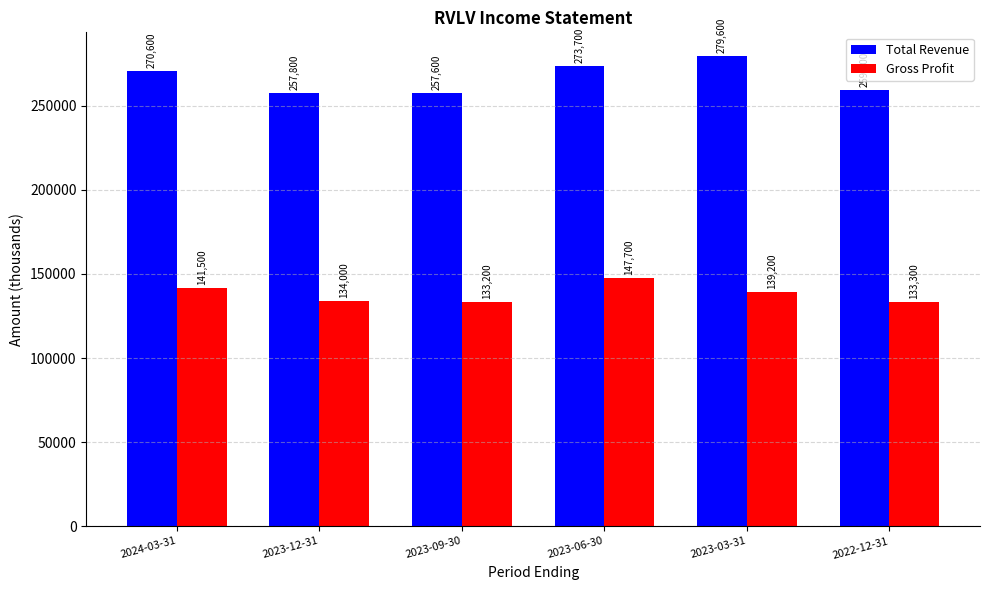

Reading right to left, transcribe all the data shown in this chart.

Total Revenue: 2022-12-31=259200	2023-03-31=279600	2023-06-30=273700	2023-09-30=257600	2023-12-31=257800	2024-03-31=270600
Gross Profit: 2022-12-31=133300	2023-03-31=139200	2023-06-30=147700	2023-09-30=133200	2023-12-31=134000	2024-03-31=141500